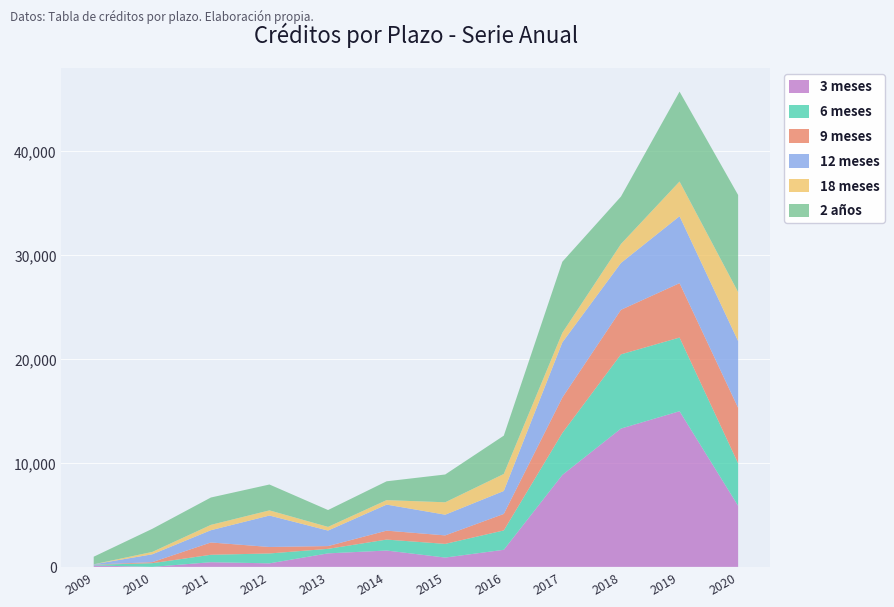

The value of 9 meses at 2014 is 1193. True or false?

False